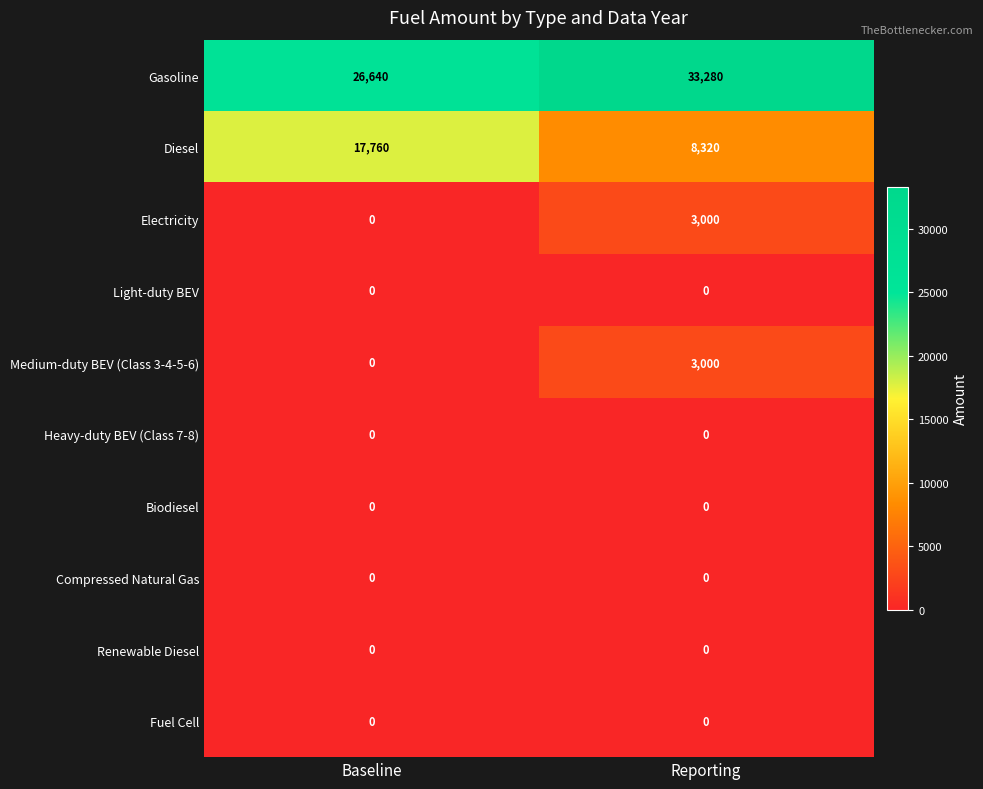

Which series changed the most between Baseline and Reporting?

Diesel